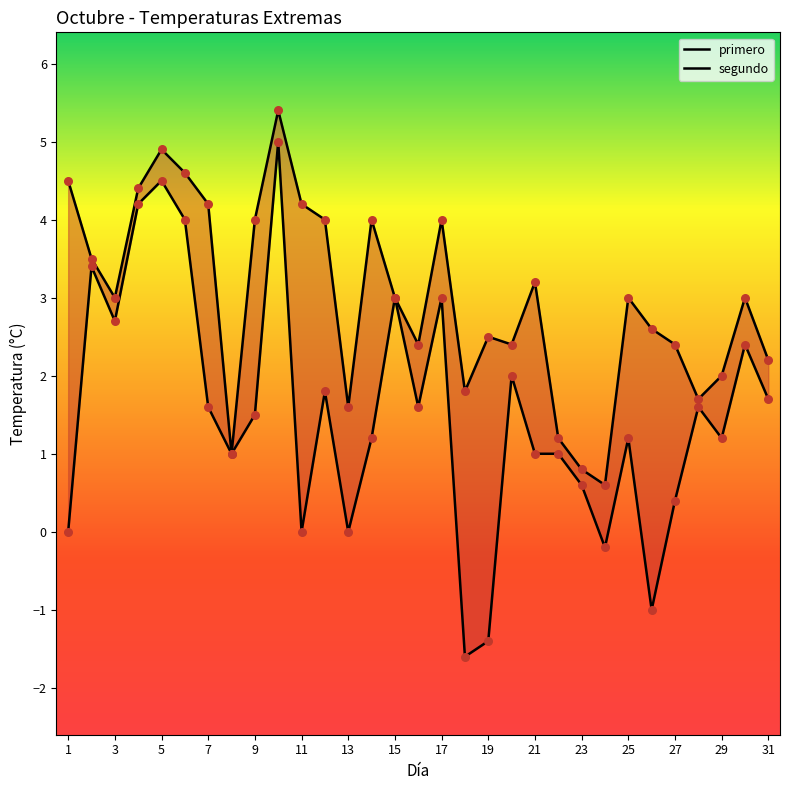

Which series has the largest Y range (max minus min)?

primero